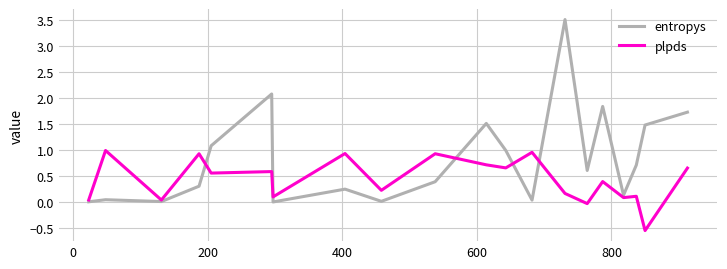

Rank the series by their average value, from lowest to highest.

plpds, entropys